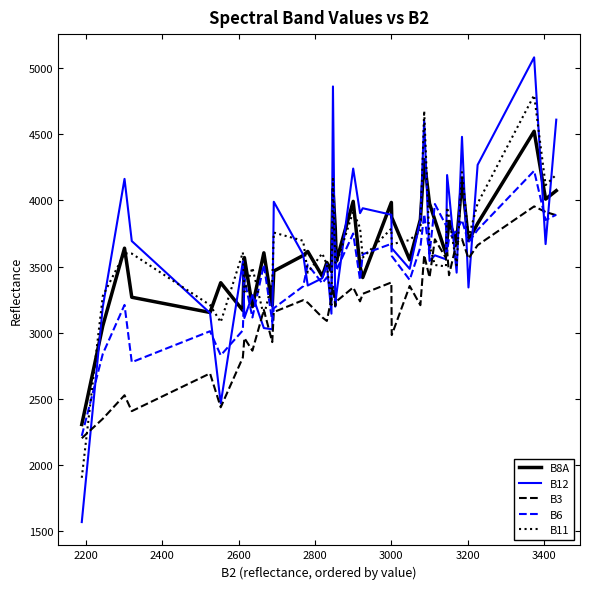

What is the maximum value shown in the chart?

5082